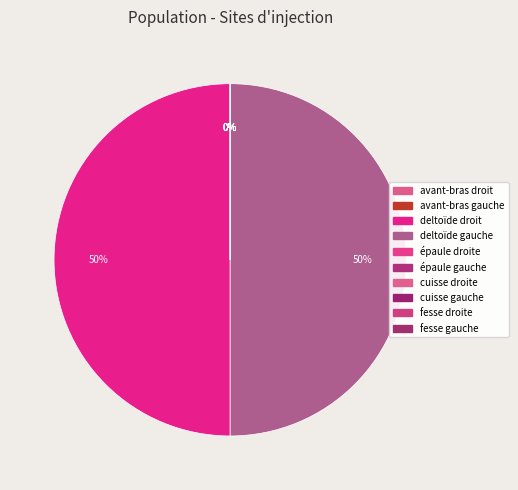

The avant-bras gauche slice represents 0% of the pie. True or false?

True